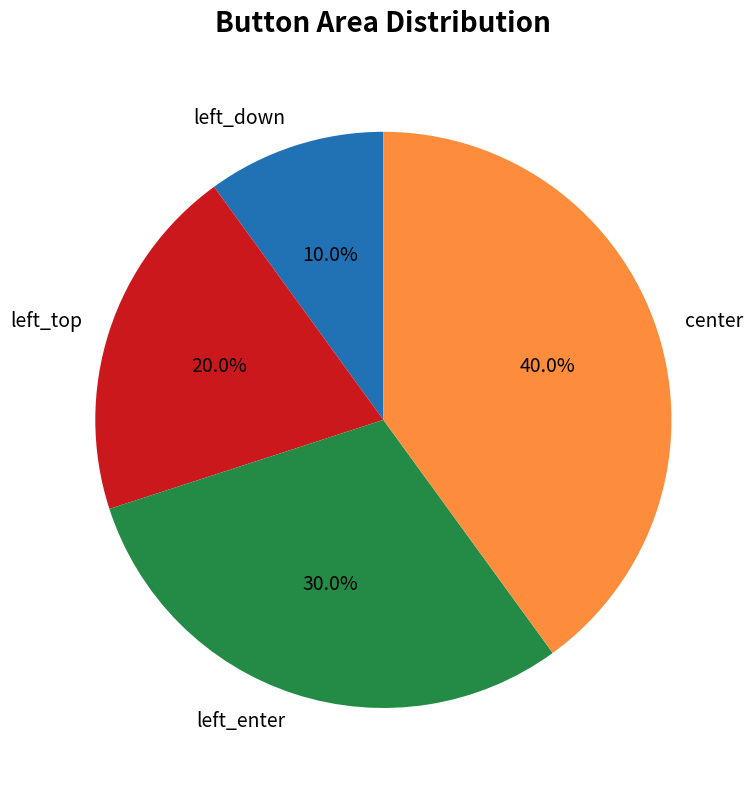

Approximately how many times larger is the value at center compared to left_down?

4.0